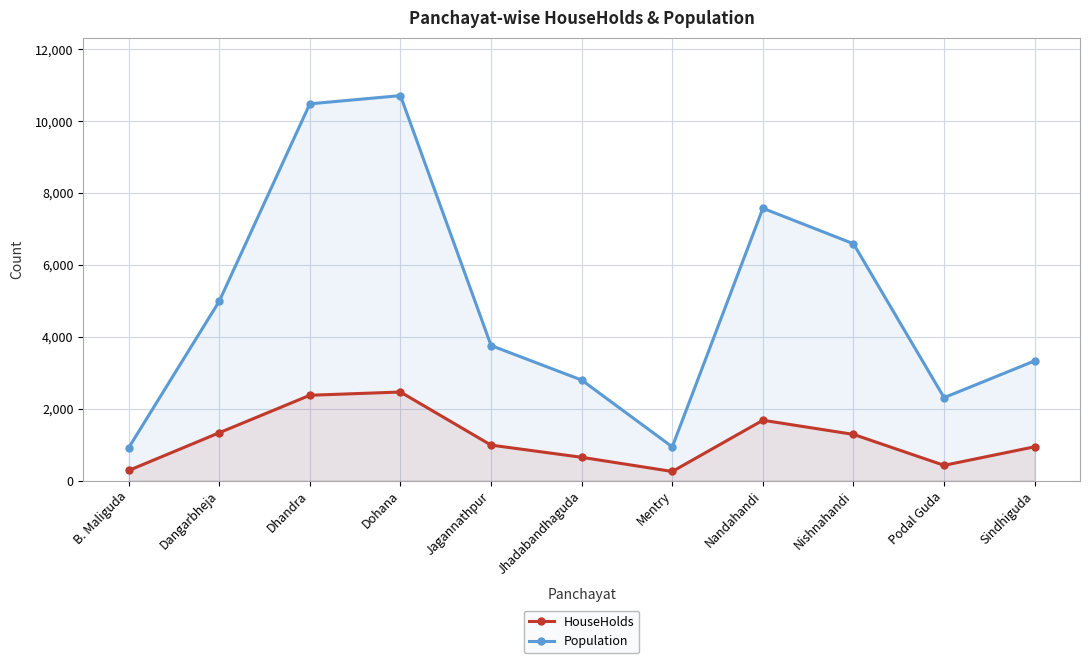

How many values in the Population series are below 3757?

5